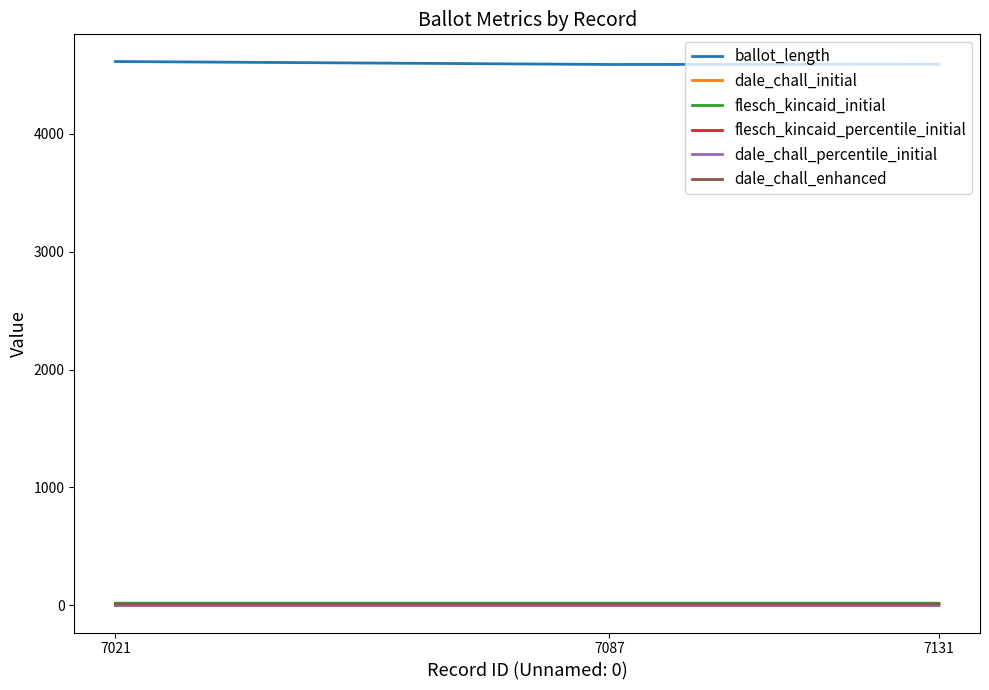

The dale_chall_initial series shows 11.1 at 7087. True or false?

True